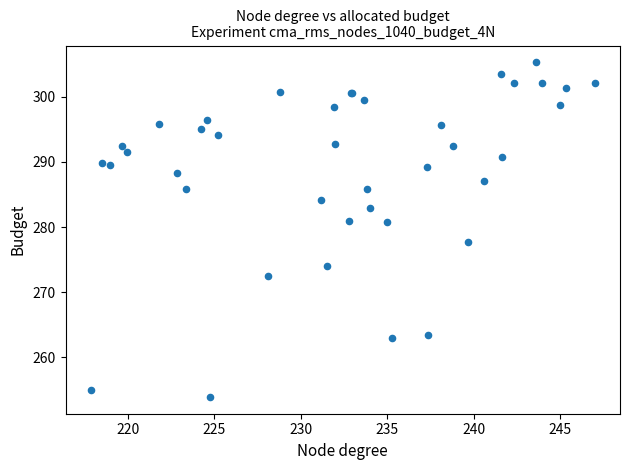

What Y value in the scatter plot is closest to 279?

277.8